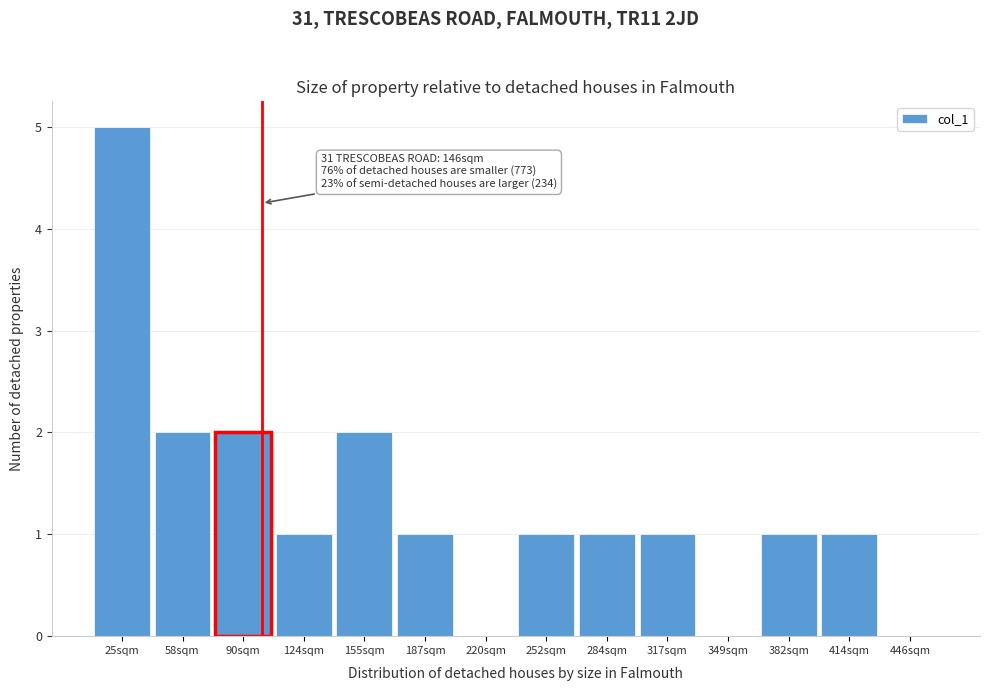

Reading left to right, what are all the values shown in this chart?

25sqm=5	58sqm=2	90sqm=2	124sqm=1	155sqm=2	187sqm=1	220sqm=0	252sqm=1	284sqm=1	317sqm=1	349sqm=0	382sqm=1	414sqm=1	446sqm=0